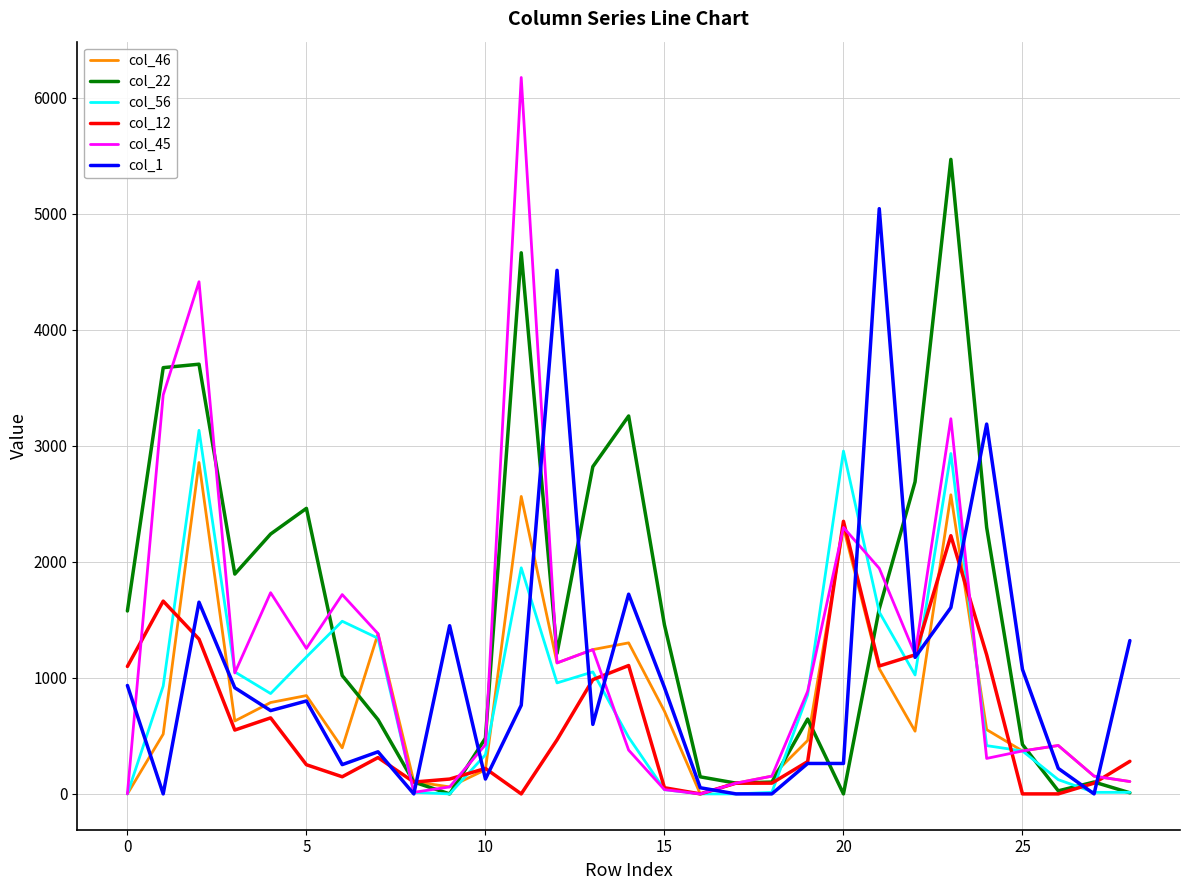

Which series has the largest total across all categories?

col_22